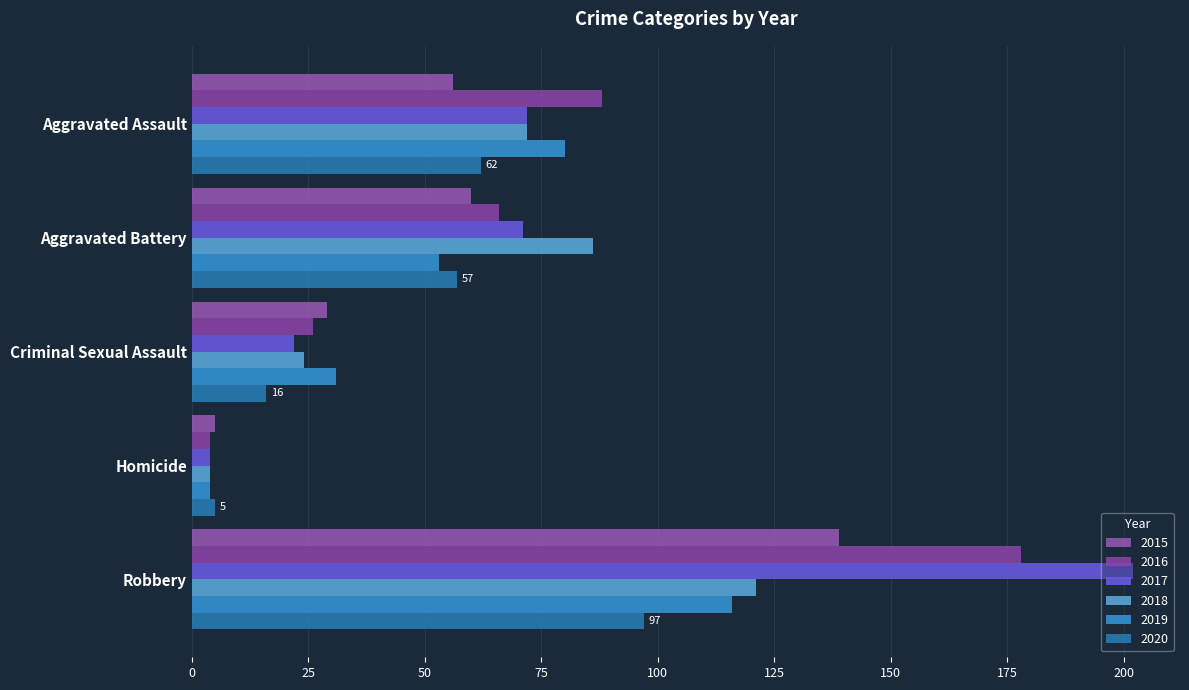

How many distinct data groups are displayed?

6